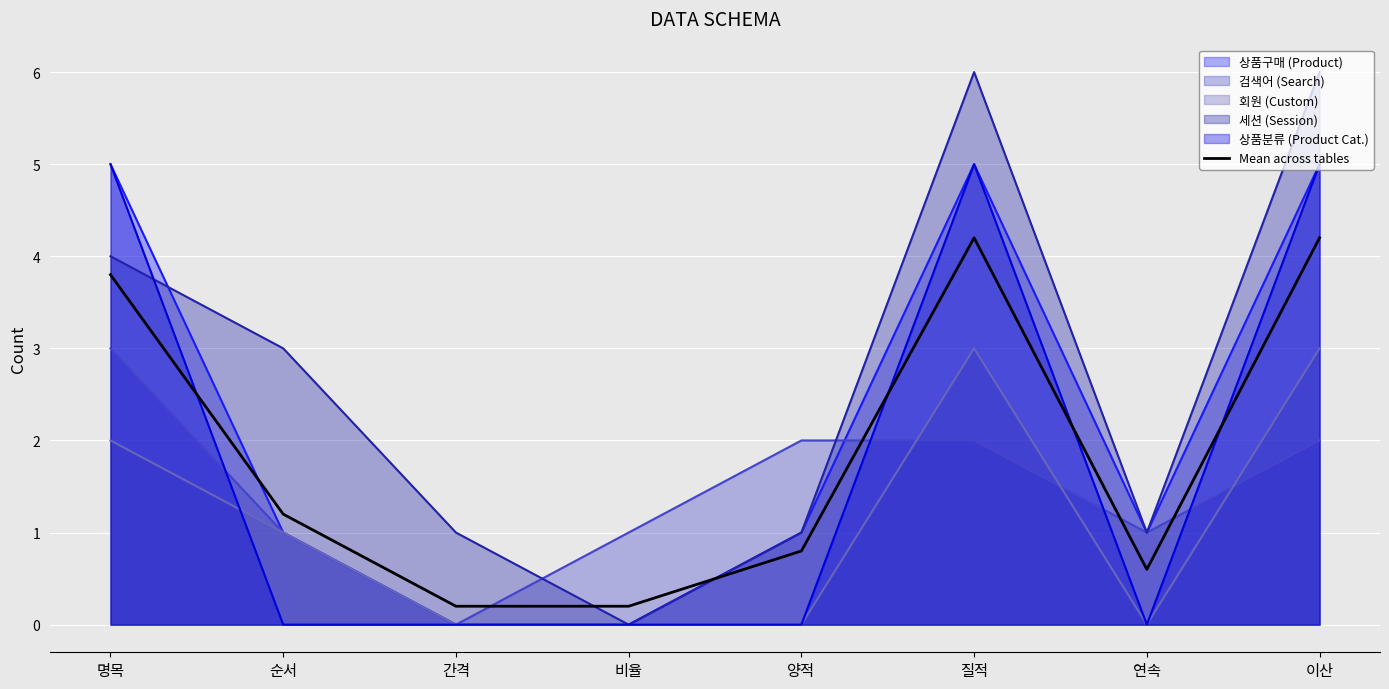

What is the average value?

1.9